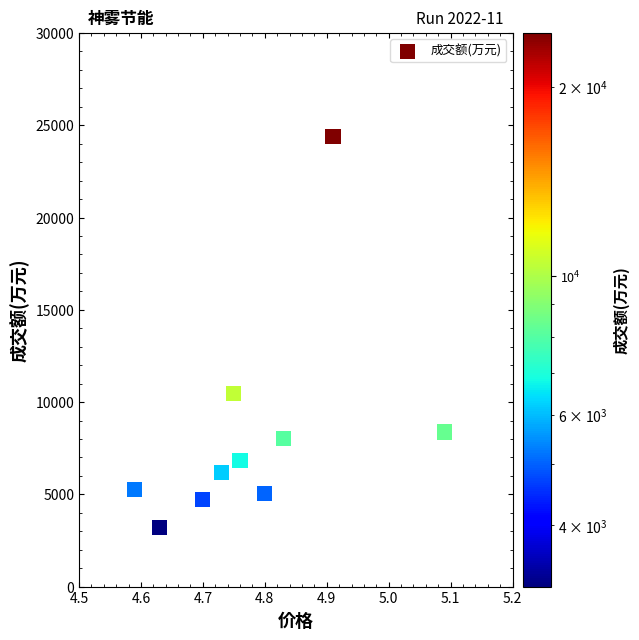

What Y value in the scatter plot is closest to 13792?

10448